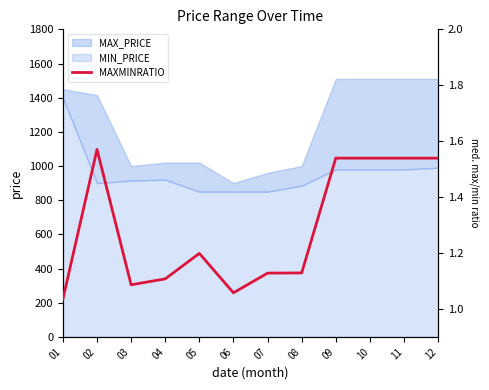

How many points are lower than both their immediate neighbors (excluding endpoints)?

2